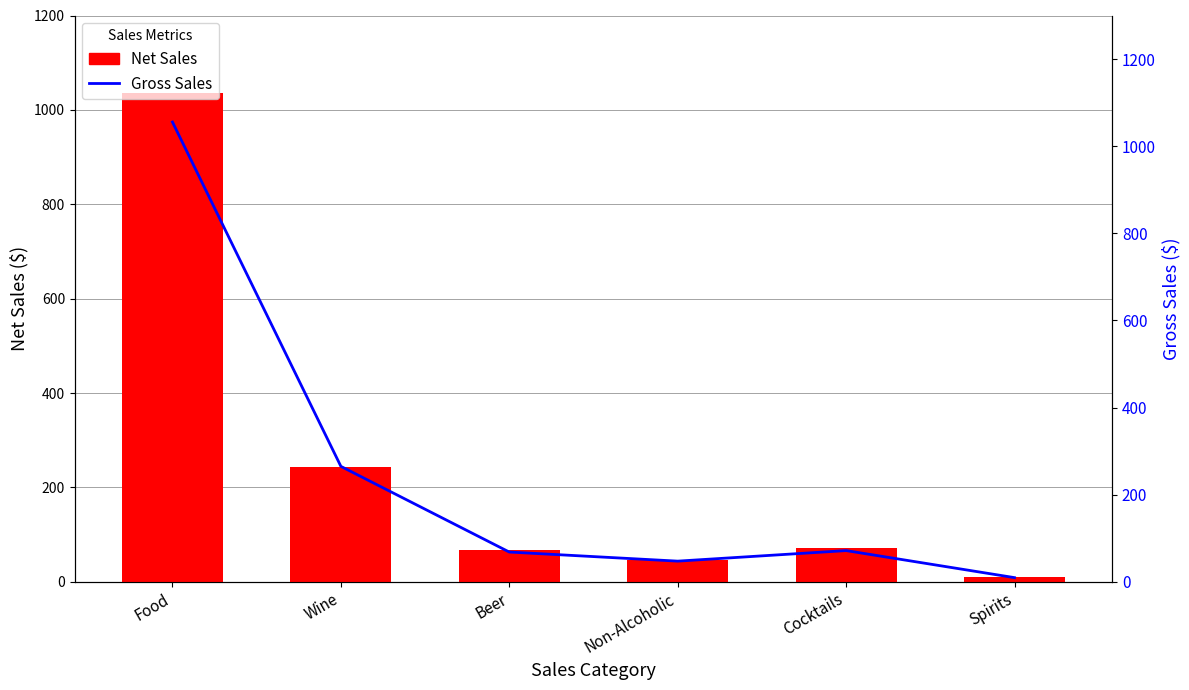

What is the difference between the maximum and minimum values in the Net Sales series?

1025.4